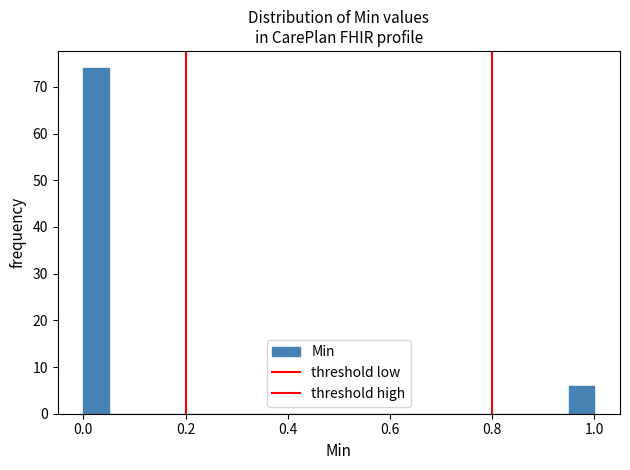

Read against the x-axis, roughly where is the centre of the tallest bar?

0.02